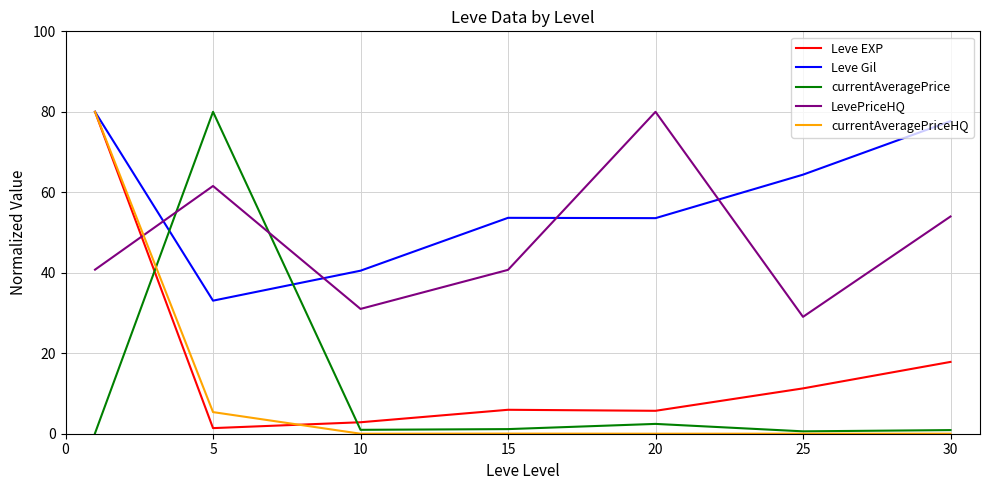

What are all the series names shown in the legend?

Leve EXP, Leve Gil, currentAveragePrice, LevePriceHQ, currentAveragePriceHQ